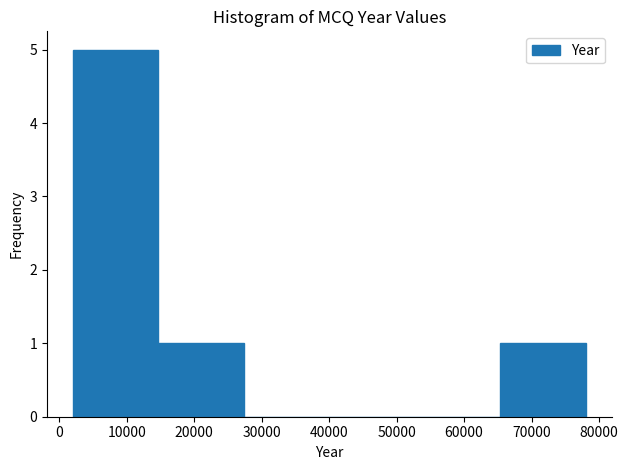

Reading left to right, list every bar in this chart as the range it spans on the x-axis followed by its height. Neither the bar edges nor the heights are printed on the chart, so give them approximately, as read against the axes.

2000 to 15000: 5
15000 to 27000: 1
27000 to 40000: 0
40000 to 53000: 0
53000 to 65000: 0
65000 to 78000: 1